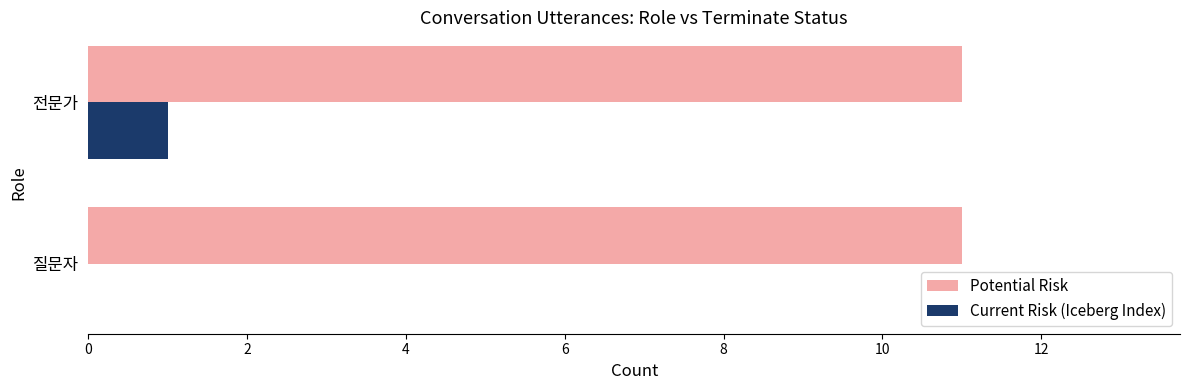

What is the maximum value for Current Risk (Iceberg Index)?

1